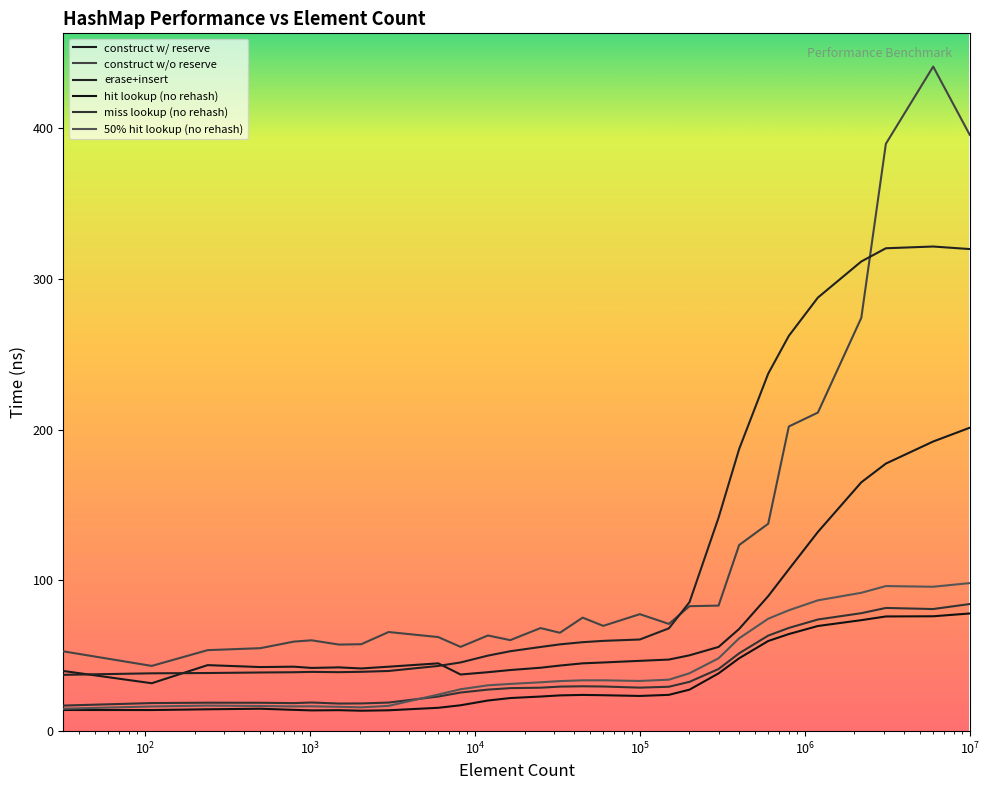

True or false: construct w/ reserve and construct w/o reserve intersect in this chart.

False